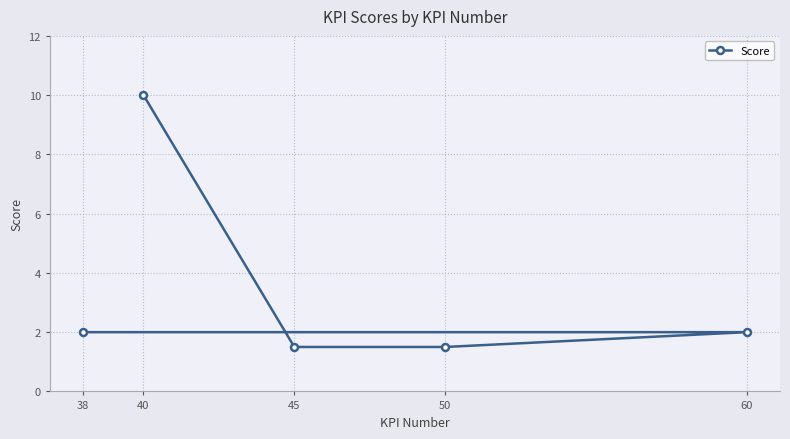

The chart shows a value of 0.7 at 45. True or false?

False